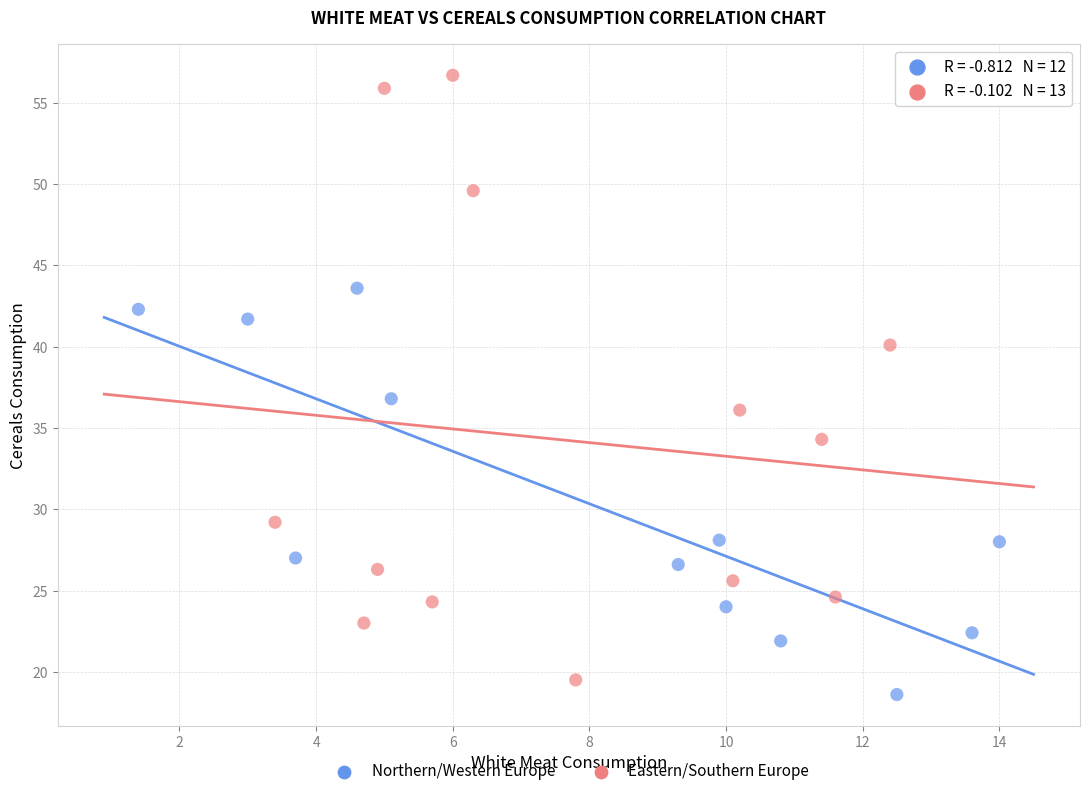

Which series contains the highest Y value?

Eastern/Southern Europe